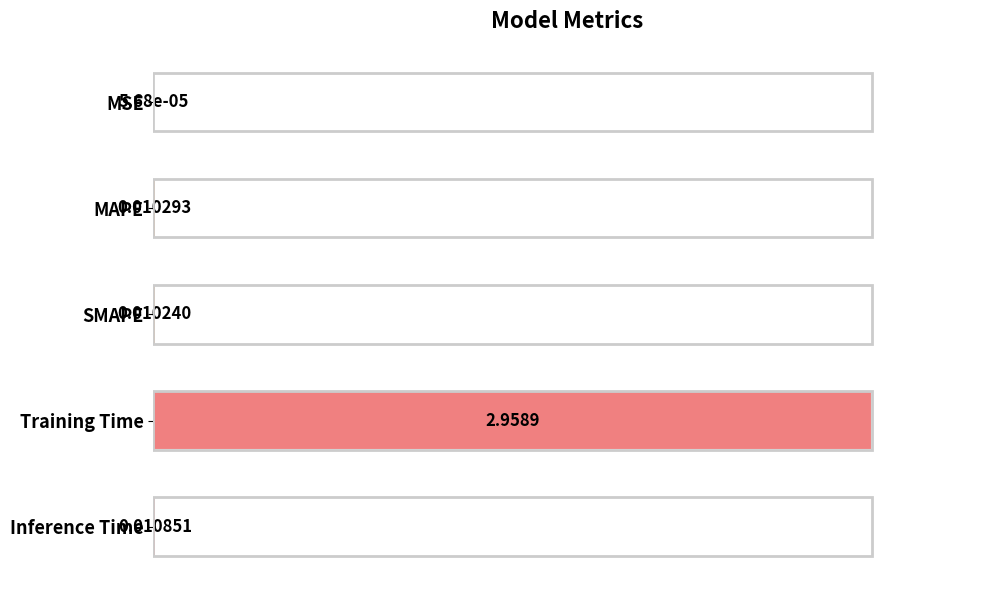

Where is the data nearest to the value 0?

MSE